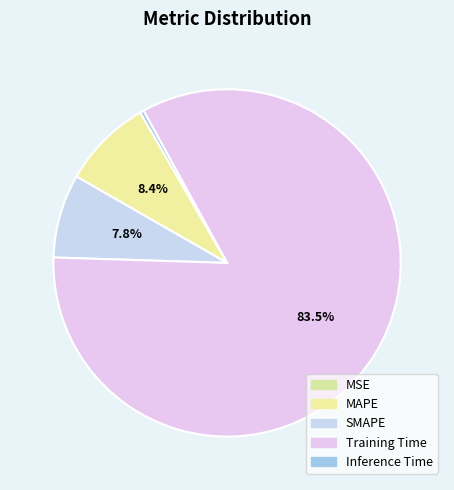

Which slice is the smallest?

MSE